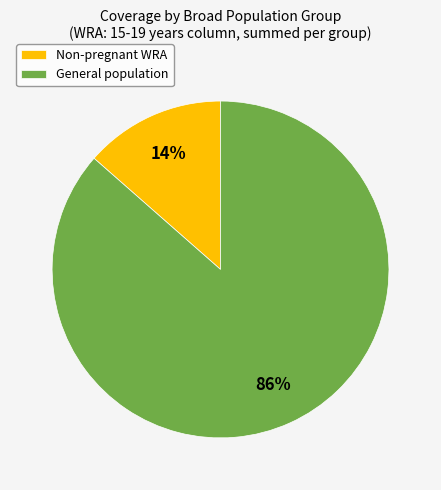

What is the smallest slice in the pie chart?

Non-pregnant WRA